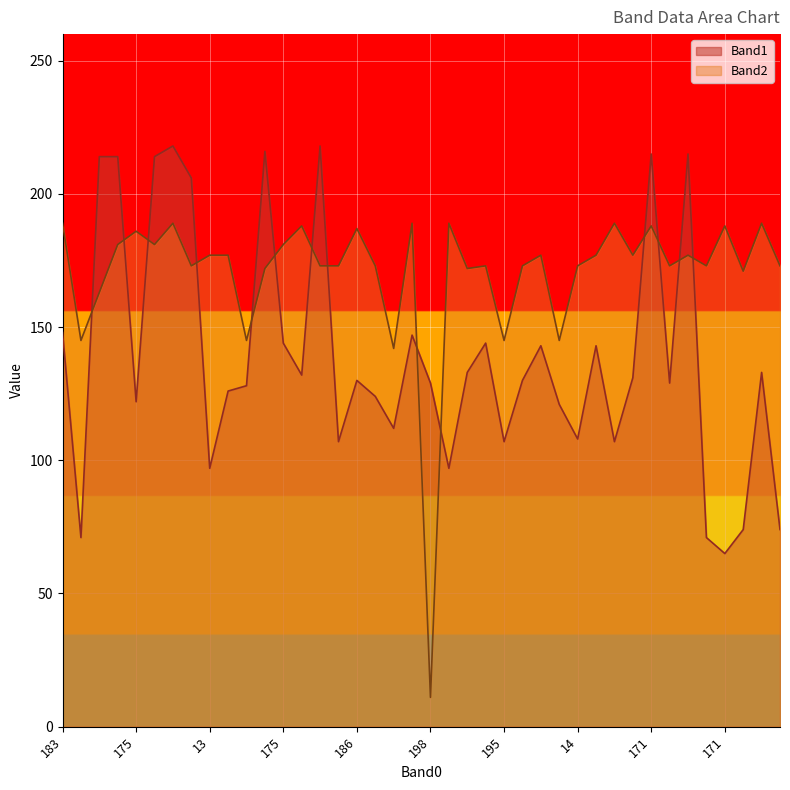

List the series in order of their peak value, highest first.

Band1, Band2